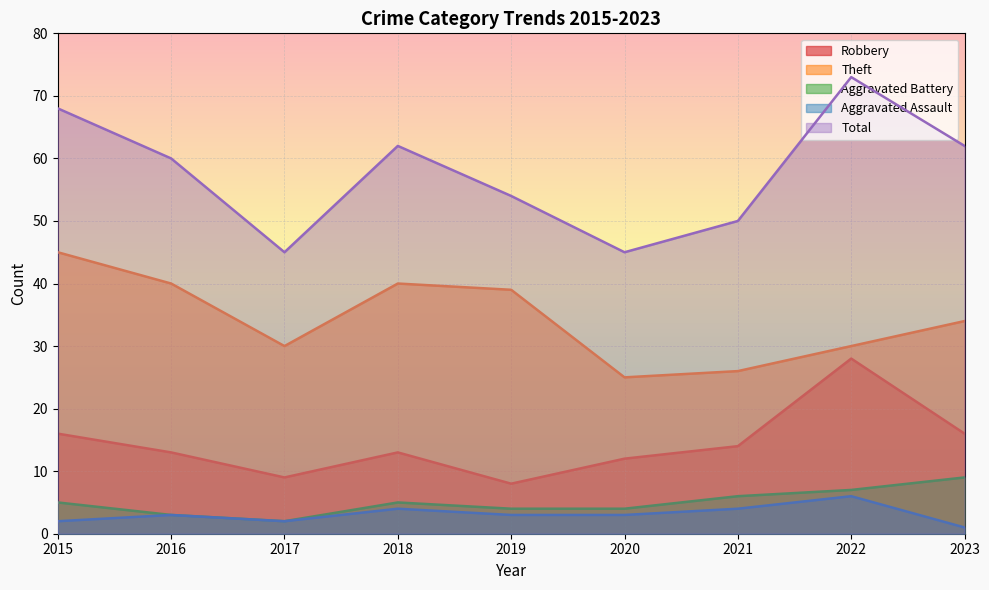

At how many categories does at least one series exceed 35?

9